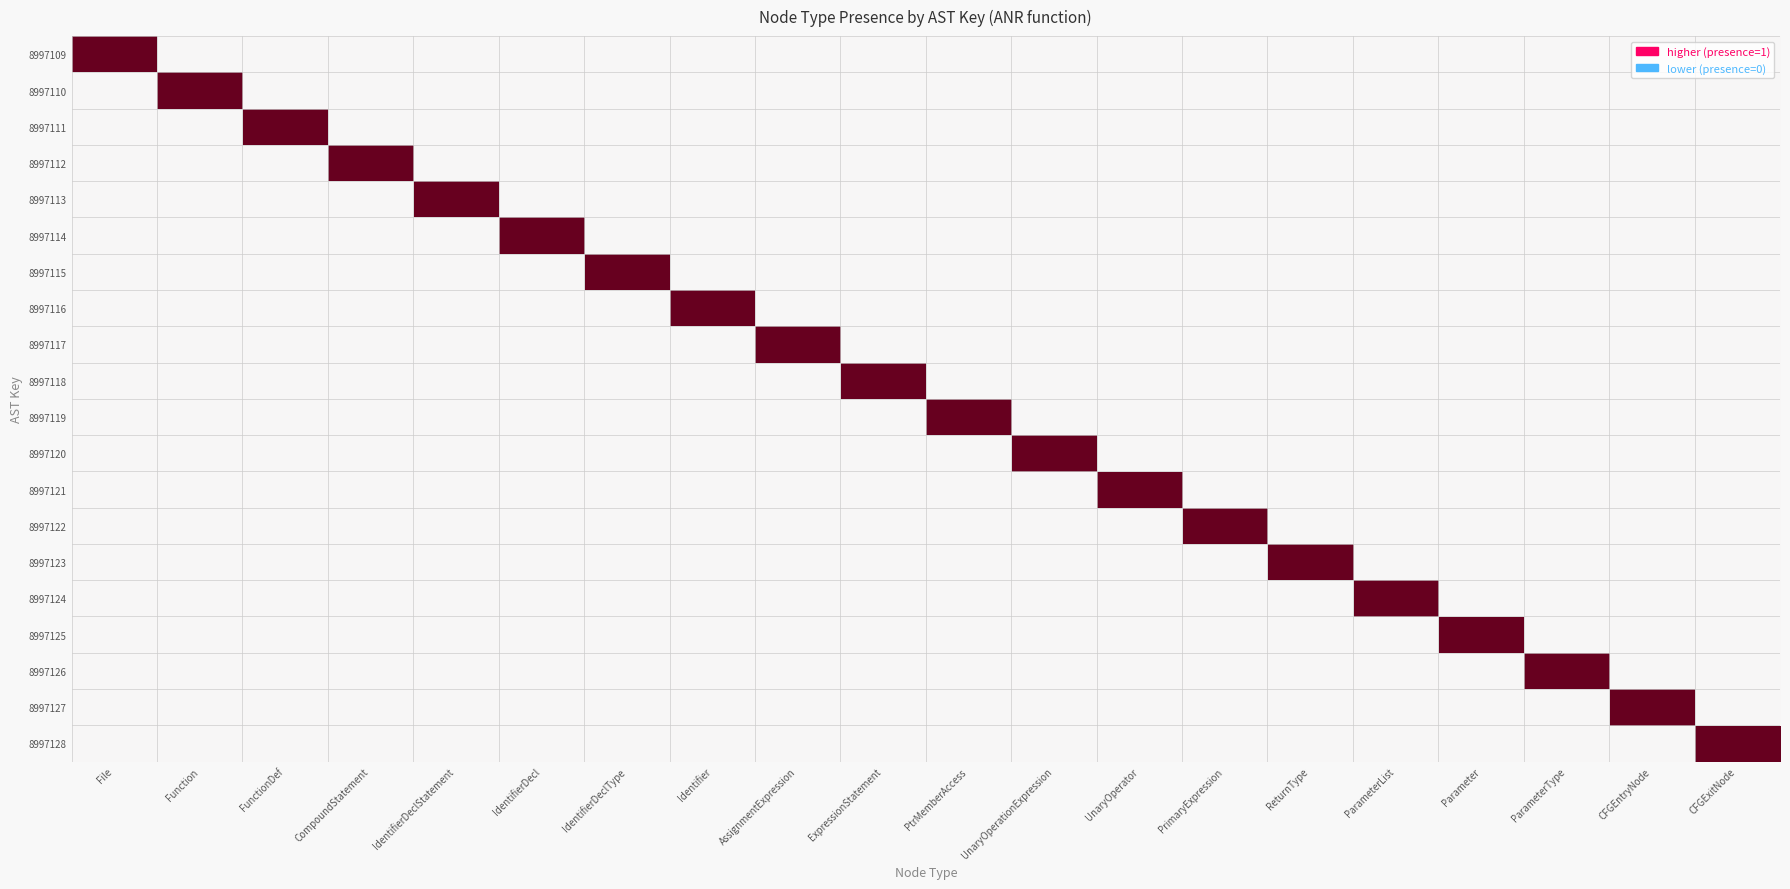

Reading left to right, extract all data points from this chart.

8997109: File=1	Function=0	FunctionDef=0	CompoundStatement=0	IdentifierDeclStatement=0	IdentifierDecl=0	IdentifierDeclType=0	Identifier=0	AssignmentExpression=0	ExpressionStatement=0	PtrMemberAccess=0	UnaryOperationExpression=0	UnaryOperator=0	PrimaryExpression=0	ReturnType=0	ParameterList=0	Parameter=0	ParameterType=0	CFGEntryNode=0	CFGExitNode=0
8997110: File=0	Function=1	FunctionDef=0	CompoundStatement=0	IdentifierDeclStatement=0	IdentifierDecl=0	IdentifierDeclType=0	Identifier=0	AssignmentExpression=0	ExpressionStatement=0	PtrMemberAccess=0	UnaryOperationExpression=0	UnaryOperator=0	PrimaryExpression=0	ReturnType=0	ParameterList=0	Parameter=0	ParameterType=0	CFGEntryNode=0	CFGExitNode=0
8997111: File=0	Function=0	FunctionDef=1	CompoundStatement=0	IdentifierDeclStatement=0	IdentifierDecl=0	IdentifierDeclType=0	Identifier=0	AssignmentExpression=0	ExpressionStatement=0	PtrMemberAccess=0	UnaryOperationExpression=0	UnaryOperator=0	PrimaryExpression=0	ReturnType=0	ParameterList=0	Parameter=0	ParameterType=0	CFGEntryNode=0	CFGExitNode=0
8997112: File=0	Function=0	FunctionDef=0	CompoundStatement=1	IdentifierDeclStatement=0	IdentifierDecl=0	IdentifierDeclType=0	Identifier=0	AssignmentExpression=0	ExpressionStatement=0	PtrMemberAccess=0	UnaryOperationExpression=0	UnaryOperator=0	PrimaryExpression=0	ReturnType=0	ParameterList=0	Parameter=0	ParameterType=0	CFGEntryNode=0	CFGExitNode=0
8997113: File=0	Function=0	FunctionDef=0	CompoundStatement=0	IdentifierDeclStatement=1	IdentifierDecl=0	IdentifierDeclType=0	Identifier=0	AssignmentExpression=0	ExpressionStatement=0	PtrMemberAccess=0	UnaryOperationExpression=0	UnaryOperator=0	PrimaryExpression=0	ReturnType=0	ParameterList=0	Parameter=0	ParameterType=0	CFGEntryNode=0	CFGExitNode=0
8997114: File=0	Function=0	FunctionDef=0	CompoundStatement=0	IdentifierDeclStatement=0	IdentifierDecl=1	IdentifierDeclType=0	Identifier=0	AssignmentExpression=0	ExpressionStatement=0	PtrMemberAccess=0	UnaryOperationExpression=0	UnaryOperator=0	PrimaryExpression=0	ReturnType=0	ParameterList=0	Parameter=0	ParameterType=0	CFGEntryNode=0	CFGExitNode=0
8997115: File=0	Function=0	FunctionDef=0	CompoundStatement=0	IdentifierDeclStatement=0	IdentifierDecl=0	IdentifierDeclType=1	Identifier=0	AssignmentExpression=0	ExpressionStatement=0	PtrMemberAccess=0	UnaryOperationExpression=0	UnaryOperator=0	PrimaryExpression=0	ReturnType=0	ParameterList=0	Parameter=0	ParameterType=0	CFGEntryNode=0	CFGExitNode=0
8997116: File=0	Function=0	FunctionDef=0	CompoundStatement=0	IdentifierDeclStatement=0	IdentifierDecl=0	IdentifierDeclType=0	Identifier=1	AssignmentExpression=0	ExpressionStatement=0	PtrMemberAccess=0	UnaryOperationExpression=0	UnaryOperator=0	PrimaryExpression=0	ReturnType=0	ParameterList=0	Parameter=0	ParameterType=0	CFGEntryNode=0	CFGExitNode=0
8997117: File=0	Function=0	FunctionDef=0	CompoundStatement=0	IdentifierDeclStatement=0	IdentifierDecl=0	IdentifierDeclType=0	Identifier=0	AssignmentExpression=1	ExpressionStatement=0	PtrMemberAccess=0	UnaryOperationExpression=0	UnaryOperator=0	PrimaryExpression=0	ReturnType=0	ParameterList=0	Parameter=0	ParameterType=0	CFGEntryNode=0	CFGExitNode=0
8997118: File=0	Function=0	FunctionDef=0	CompoundStatement=0	IdentifierDeclStatement=0	IdentifierDecl=0	IdentifierDeclType=0	Identifier=0	AssignmentExpression=0	ExpressionStatement=1	PtrMemberAccess=0	UnaryOperationExpression=0	UnaryOperator=0	PrimaryExpression=0	ReturnType=0	ParameterList=0	Parameter=0	ParameterType=0	CFGEntryNode=0	CFGExitNode=0
8997119: File=0	Function=0	FunctionDef=0	CompoundStatement=0	IdentifierDeclStatement=0	IdentifierDecl=0	IdentifierDeclType=0	Identifier=0	AssignmentExpression=0	ExpressionStatement=0	PtrMemberAccess=1	UnaryOperationExpression=0	UnaryOperator=0	PrimaryExpression=0	ReturnType=0	ParameterList=0	Parameter=0	ParameterType=0	CFGEntryNode=0	CFGExitNode=0
8997120: File=0	Function=0	FunctionDef=0	CompoundStatement=0	IdentifierDeclStatement=0	IdentifierDecl=0	IdentifierDeclType=0	Identifier=0	AssignmentExpression=0	ExpressionStatement=0	PtrMemberAccess=0	UnaryOperationExpression=1	UnaryOperator=0	PrimaryExpression=0	ReturnType=0	ParameterList=0	Parameter=0	ParameterType=0	CFGEntryNode=0	CFGExitNode=0
8997121: File=0	Function=0	FunctionDef=0	CompoundStatement=0	IdentifierDeclStatement=0	IdentifierDecl=0	IdentifierDeclType=0	Identifier=0	AssignmentExpression=0	ExpressionStatement=0	PtrMemberAccess=0	UnaryOperationExpression=0	UnaryOperator=1	PrimaryExpression=0	ReturnType=0	ParameterList=0	Parameter=0	ParameterType=0	CFGEntryNode=0	CFGExitNode=0
8997122: File=0	Function=0	FunctionDef=0	CompoundStatement=0	IdentifierDeclStatement=0	IdentifierDecl=0	IdentifierDeclType=0	Identifier=0	AssignmentExpression=0	ExpressionStatement=0	PtrMemberAccess=0	UnaryOperationExpression=0	UnaryOperator=0	PrimaryExpression=1	ReturnType=0	ParameterList=0	Parameter=0	ParameterType=0	CFGEntryNode=0	CFGExitNode=0
8997123: File=0	Function=0	FunctionDef=0	CompoundStatement=0	IdentifierDeclStatement=0	IdentifierDecl=0	IdentifierDeclType=0	Identifier=0	AssignmentExpression=0	ExpressionStatement=0	PtrMemberAccess=0	UnaryOperationExpression=0	UnaryOperator=0	PrimaryExpression=0	ReturnType=1	ParameterList=0	Parameter=0	ParameterType=0	CFGEntryNode=0	CFGExitNode=0
8997124: File=0	Function=0	FunctionDef=0	CompoundStatement=0	IdentifierDeclStatement=0	IdentifierDecl=0	IdentifierDeclType=0	Identifier=0	AssignmentExpression=0	ExpressionStatement=0	PtrMemberAccess=0	UnaryOperationExpression=0	UnaryOperator=0	PrimaryExpression=0	ReturnType=0	ParameterList=1	Parameter=0	ParameterType=0	CFGEntryNode=0	CFGExitNode=0
8997125: File=0	Function=0	FunctionDef=0	CompoundStatement=0	IdentifierDeclStatement=0	IdentifierDecl=0	IdentifierDeclType=0	Identifier=0	AssignmentExpression=0	ExpressionStatement=0	PtrMemberAccess=0	UnaryOperationExpression=0	UnaryOperator=0	PrimaryExpression=0	ReturnType=0	ParameterList=0	Parameter=1	ParameterType=0	CFGEntryNode=0	CFGExitNode=0
8997126: File=0	Function=0	FunctionDef=0	CompoundStatement=0	IdentifierDeclStatement=0	IdentifierDecl=0	IdentifierDeclType=0	Identifier=0	AssignmentExpression=0	ExpressionStatement=0	PtrMemberAccess=0	UnaryOperationExpression=0	UnaryOperator=0	PrimaryExpression=0	ReturnType=0	ParameterList=0	Parameter=0	ParameterType=1	CFGEntryNode=0	CFGExitNode=0
8997127: File=0	Function=0	FunctionDef=0	CompoundStatement=0	IdentifierDeclStatement=0	IdentifierDecl=0	IdentifierDeclType=0	Identifier=0	AssignmentExpression=0	ExpressionStatement=0	PtrMemberAccess=0	UnaryOperationExpression=0	UnaryOperator=0	PrimaryExpression=0	ReturnType=0	ParameterList=0	Parameter=0	ParameterType=0	CFGEntryNode=1	CFGExitNode=0
8997128: File=0	Function=0	FunctionDef=0	CompoundStatement=0	IdentifierDeclStatement=0	IdentifierDecl=0	IdentifierDeclType=0	Identifier=0	AssignmentExpression=0	ExpressionStatement=0	PtrMemberAccess=0	UnaryOperationExpression=0	UnaryOperator=0	PrimaryExpression=0	ReturnType=0	ParameterList=0	Parameter=0	ParameterType=0	CFGEntryNode=0	CFGExitNode=1